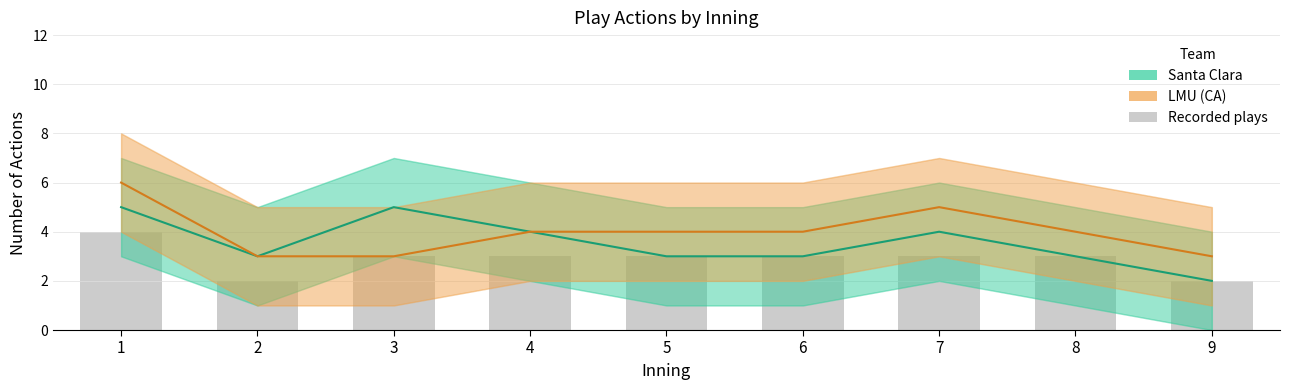

At which label does Recorded plays reach its minimum?

2